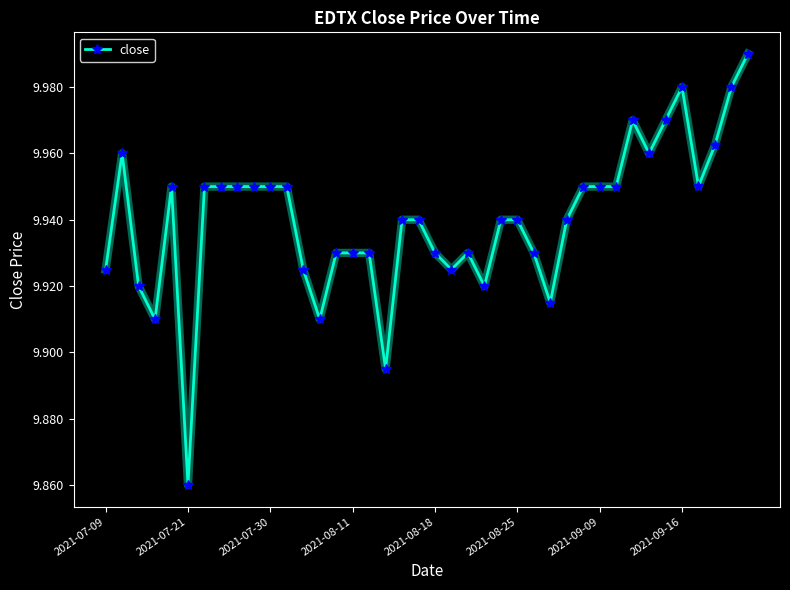

What is the difference between the maximum and second lowest values?

0.1